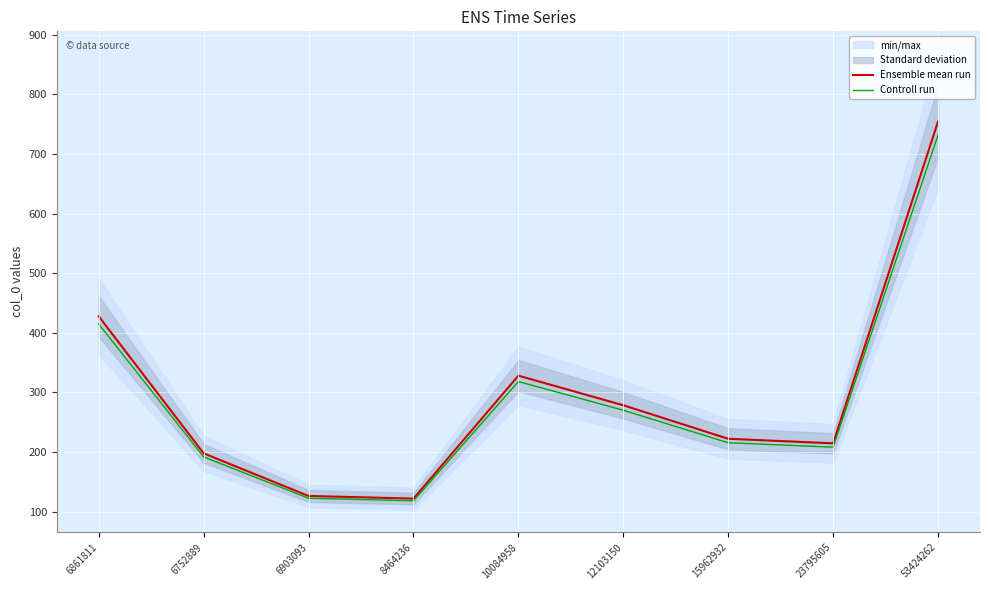

What is the approximate value of Controll run at 6903093?

122.5